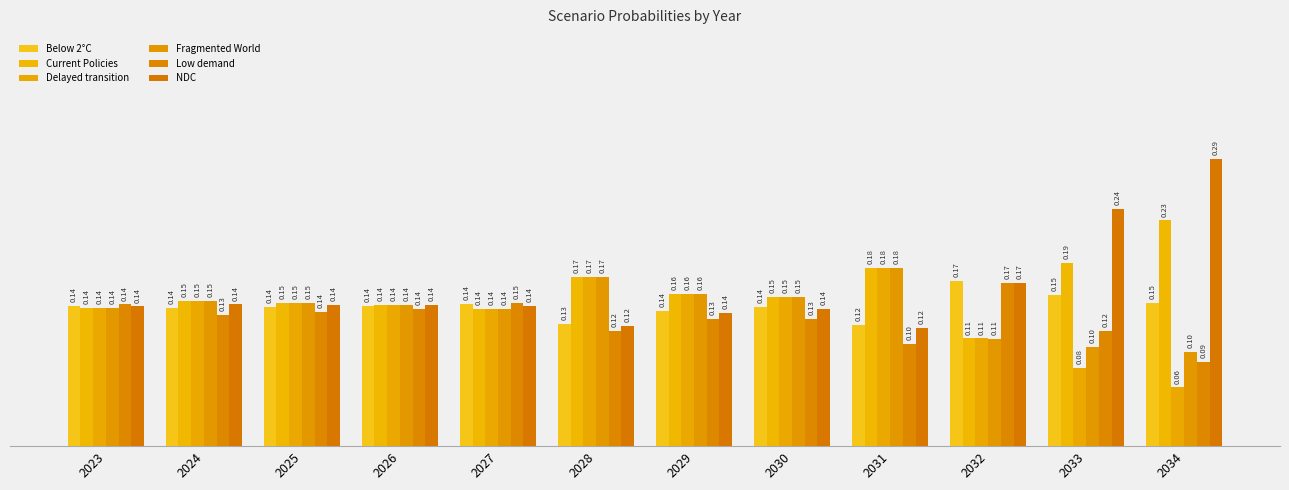

The Low demand series shows 0.2 at 2029. True or false?

False